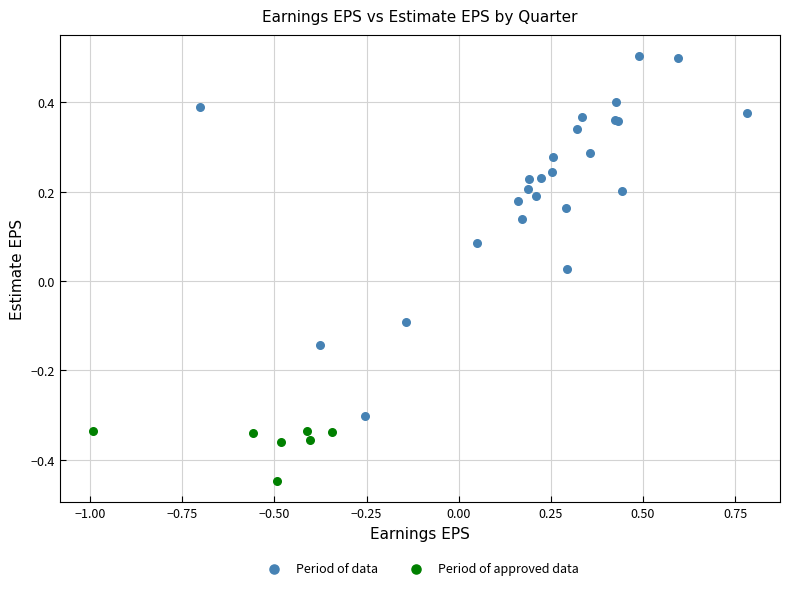

What are all the series names shown in the legend?

Period of data, Period of approved data